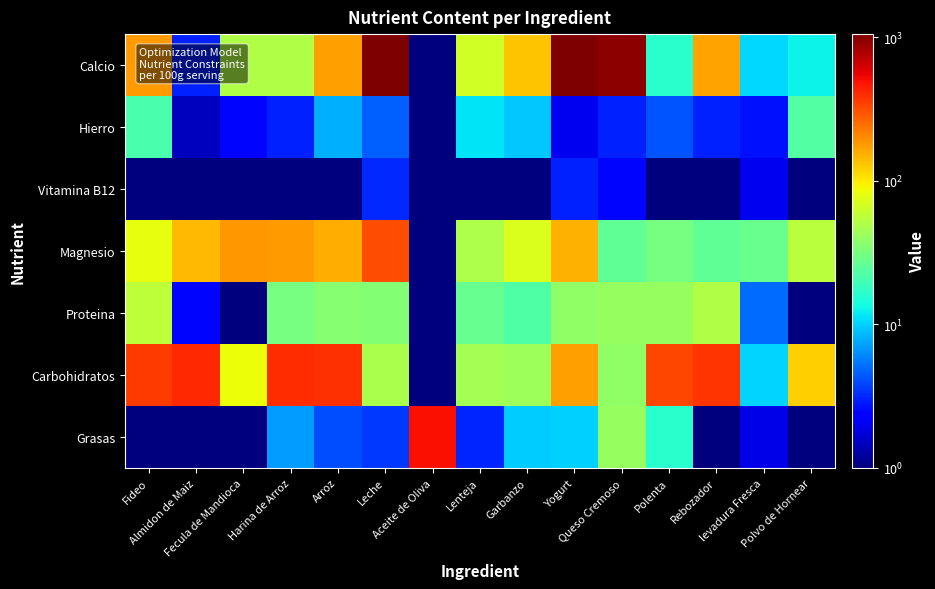

Reading left to right, list all the values displayed in this chart.

Calcio: Fideo=176.0	Almidon de Maiz=3.0	Fecula de Mandioca=51.0	Harina de Arroz=51.0	Arroz=171.0	Leche=1051.0	Aceite de Oliva=1.0	Lenteja=67.0	Garbanzo=130.0	Yogurt=1051.0	Queso Cremoso=951.0	Polenta=16.0	Rebozador=166.0	levadura Fresca=10.5	Polvo de Hornear=12.7
Hierro: Fideo=21.0	Almidon de Maiz=1.5	Fecula de Mandioca=2.5	Harina de Arroz=3.0	Arroz=8.0	Leche=4.6	Aceite de Oliva=1.0	Lenteja=11.5	Garbanzo=9.4	Yogurt=2.0	Queso Cremoso=3.0	Polenta=4.2	Rebozador=3.0	levadura Fresca=2.7	Polvo de Hornear=23.0
Vitamina B12: Fideo=1.0	Almidon de Maiz=1.0	Fecula de Mandioca=1.0	Harina de Arroz=1.0	Arroz=1.0	Leche=3.2	Aceite de Oliva=1.0	Lenteja=1.0	Garbanzo=1.0	Yogurt=3.0	Queso Cremoso=2.5	Polenta=1.0	Rebozador=1.0	levadura Fresca=2.0	Polvo de Hornear=1.0
Magnesio: Fideo=81.0	Almidon de Maiz=141.0	Fecula de Mandioca=181.0	Harina de Arroz=176.0	Arroz=156.0	Leche=316.0	Aceite de Oliva=1.0	Lenteja=49.0	Garbanzo=73.0	Yogurt=151.0	Queso Cremoso=26.0	Polenta=31.0	Rebozador=26.0	levadura Fresca=28.0	Polvo de Hornear=55.0
Proteina: Fideo=56.0	Almidon de Maiz=2.5	Fecula de Mandioca=1.0	Harina de Arroz=31.0	Arroz=35.5	Leche=35.0	Aceite de Oliva=1.0	Lenteja=27.4	Garbanzo=22.6	Yogurt=39.0	Queso Cremoso=41.0	Polenta=41.0	Rebozador=51.0	levadura Fresca=5.0	Polvo de Hornear=1.0
Carbohidratos: Fideo=363.5	Almidon de Maiz=406.0	Fecula de Mandioca=86.0	Harina de Arroz=401.0	Arroz=391.0	Leche=48.0	Aceite de Oliva=1.0	Lenteja=45.5	Garbanzo=43.4	Yogurt=171.0	Queso Cremoso=38.5	Polenta=331.0	Rebozador=384.0	levadura Fresca=10.1	Polvo de Hornear=121.0
Grasas: Fideo=1.0	Almidon de Maiz=1.0	Fecula de Mandioca=1.0	Harina de Arroz=7.0	Arroz=4.0	Leche=3.5	Aceite de Oliva=501.0	Lenteja=3.1	Garbanzo=9.7	Yogurt=10.0	Queso Cremoso=41.0	Polenta=16.0	Rebozador=1.0	levadura Fresca=1.9	Polvo de Hornear=1.0